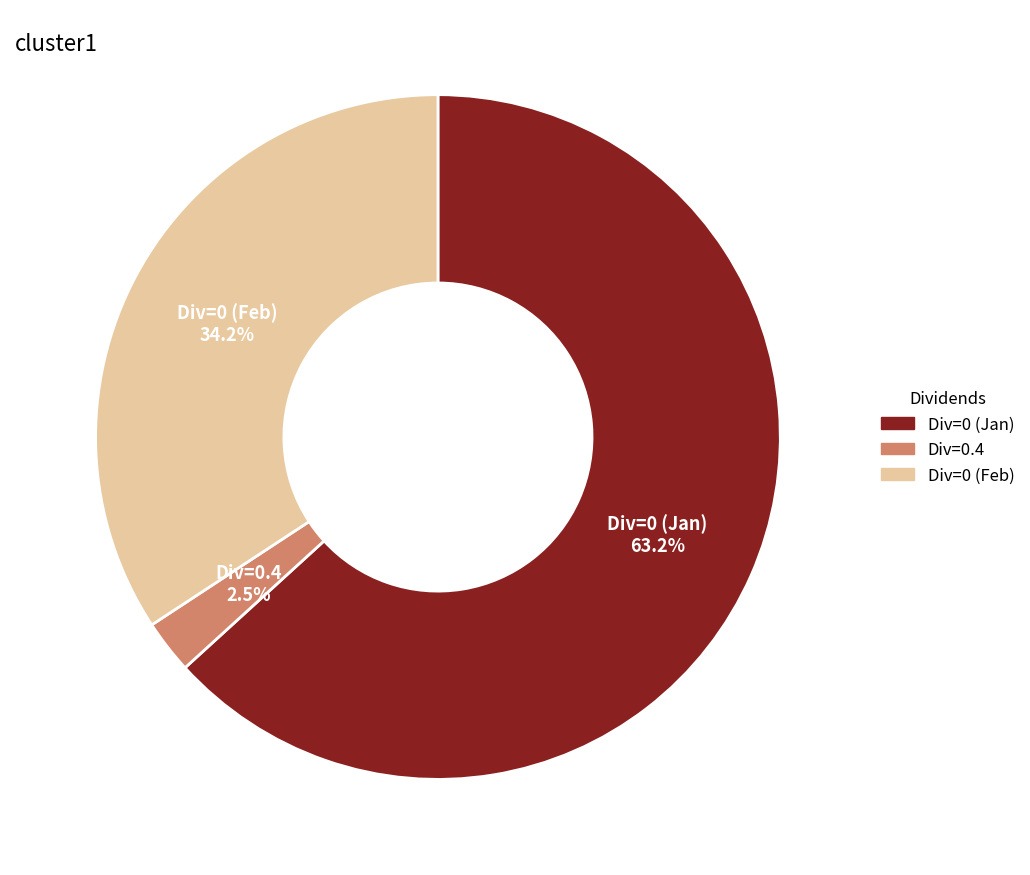

Does any single category account for the majority?

Yes